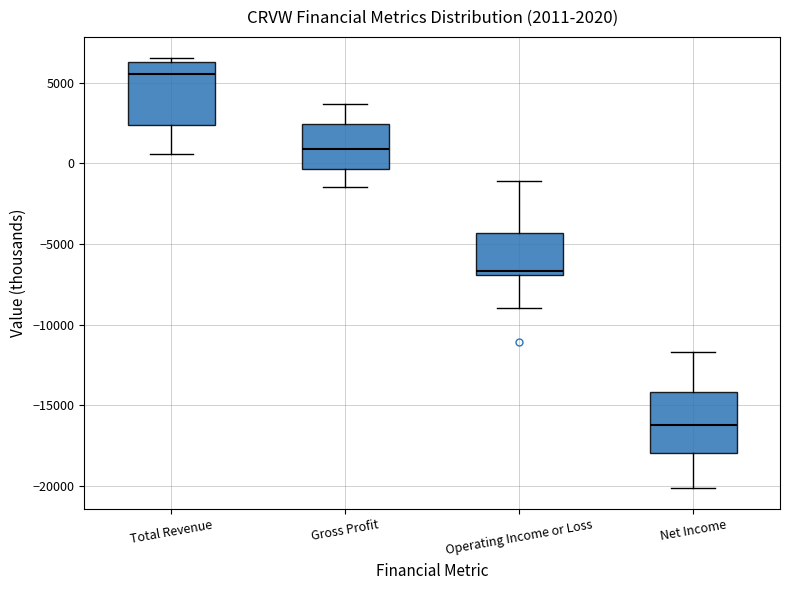

Which box's median line is the highest?

Total Revenue